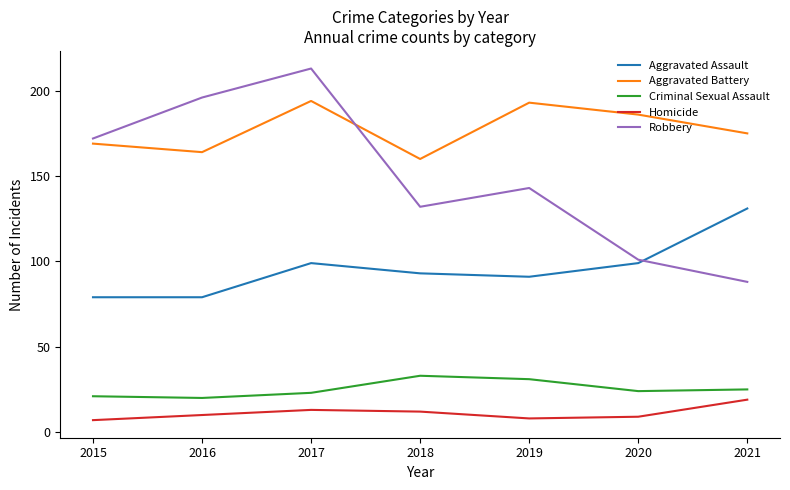

What is the difference between the highest and lowest values at 2020?

177